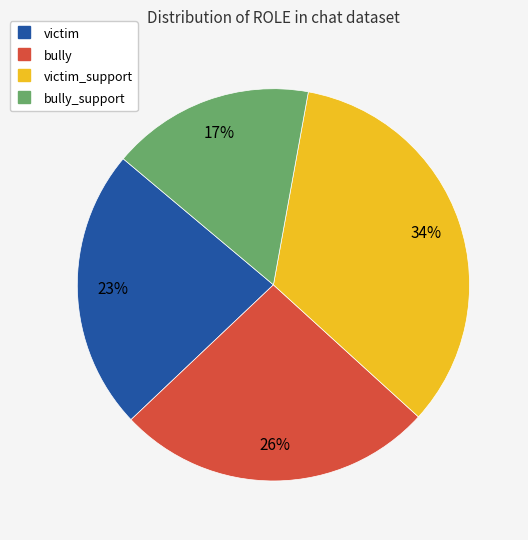

To the nearest percent, what is the difference between the largest and smallest slice percentages?

17%